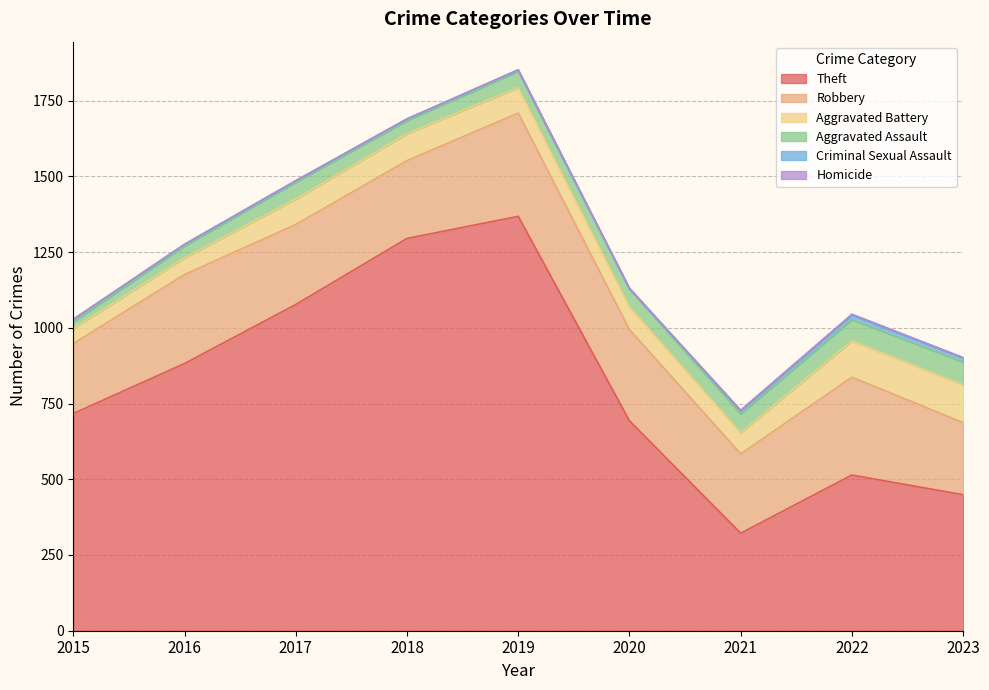

How many lines are shown in the chart?

6